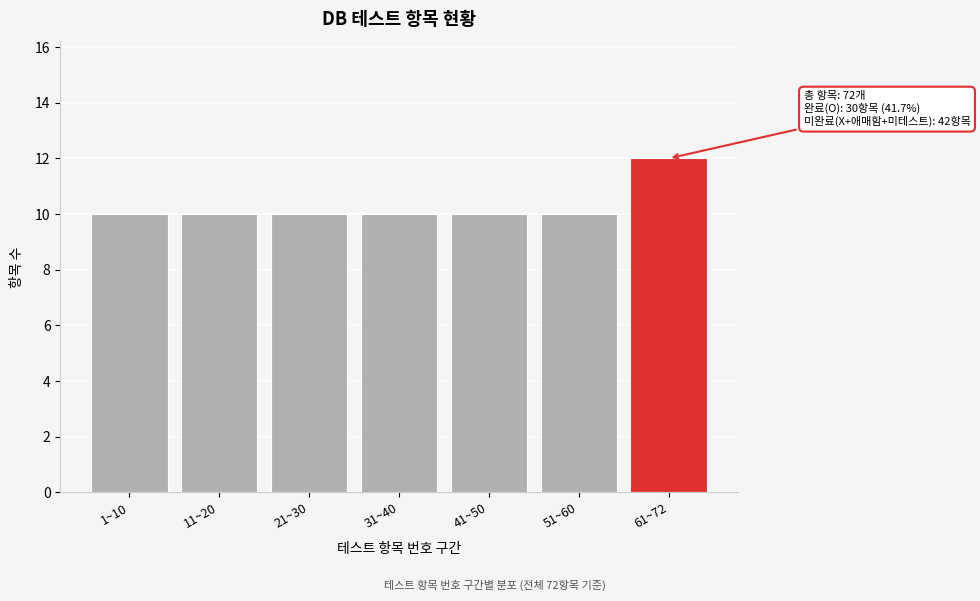

Reading left to right, what are all the values shown in this chart?

1~10=10	11~20=10	21~30=10	31~40=10	41~50=10	51~60=10	61~72=12